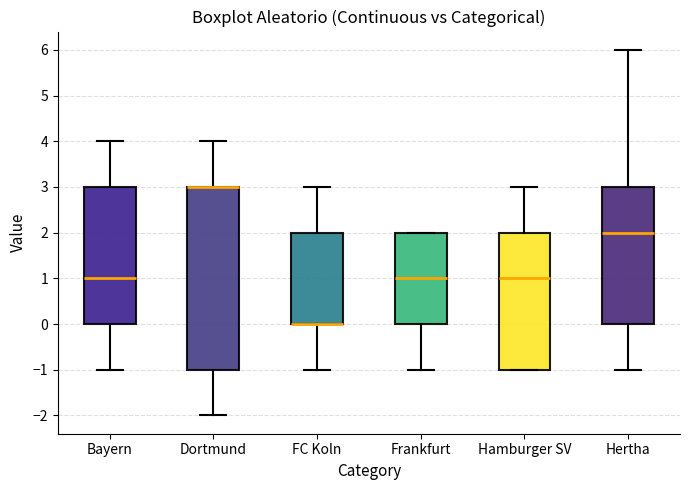

Reading left to right, transcribe this box plot: for each box, give where its median line is, the range the box spans, and where its two whiskers end, as read against the y-axis. The values are not printed on the chart, so give them approximately, as read against the axis.

Bayern: median 1, box 0 to 3, whiskers -1 to 4
Dortmund: median 3 (drawn on the box's upper edge), box -1 to 3, whiskers -2 to 4
FC Koln: median 0 (drawn on the box's lower edge), box 0 to 2, whiskers -1 to 3
Frankfurt: median 1, box 0 to 2, whiskers -1 to 2
Hamburger SV: median 1, box -1 to 2, whiskers -1 to 3
Hertha: median 2, box 0 to 3, whiskers -1 to 6